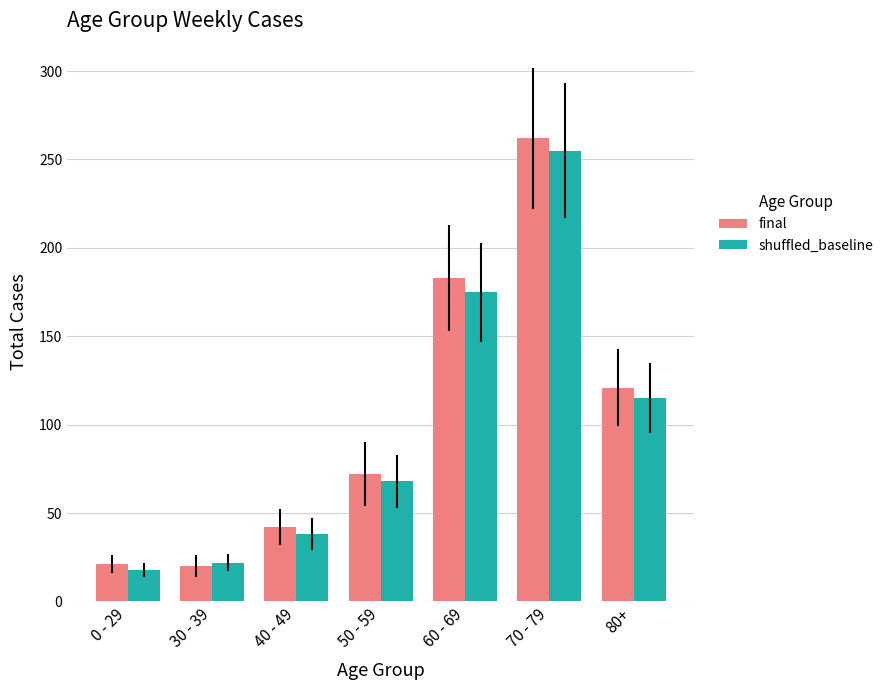

At which label is final closest to 141?

80+